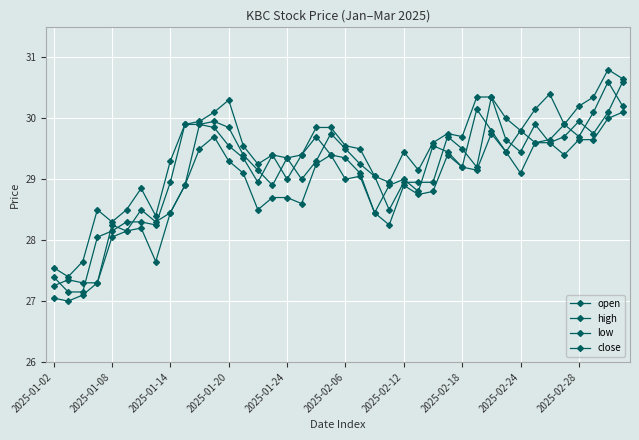

What is the difference between the second highest and second lowest values in the open series?

3.1